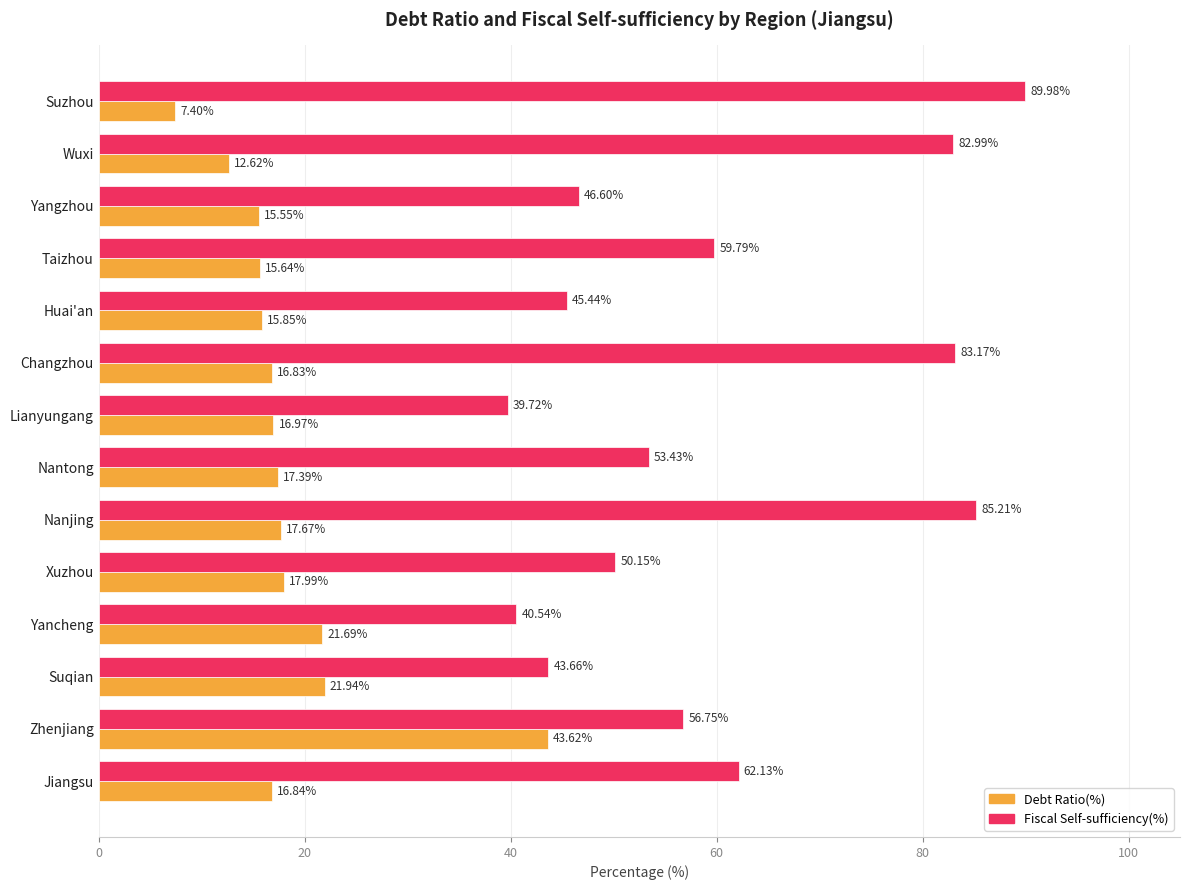

What is the minimum value shown in the chart?

7.4